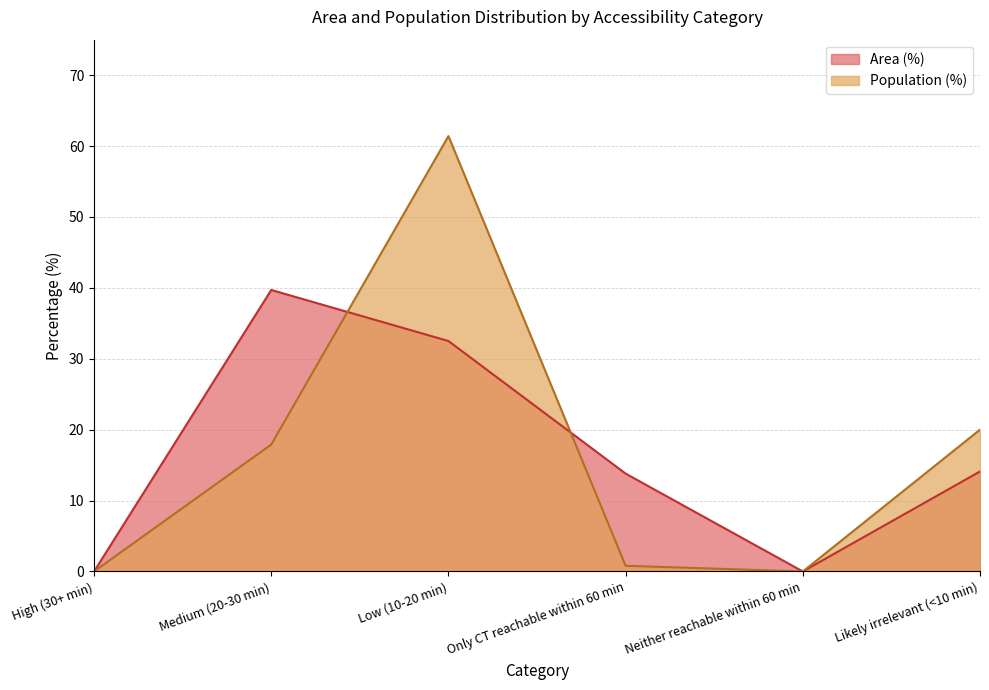

At which category does Area (%) reach its first local peak?

Medium (20-30 min)